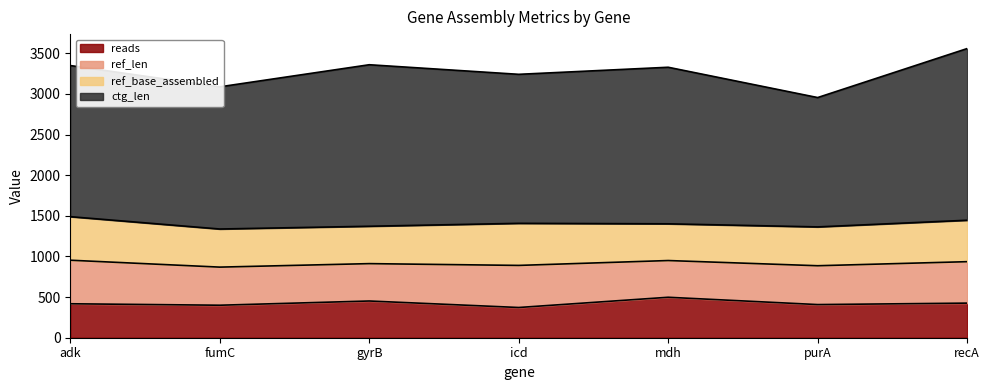

Count the number of categories in the chart.

7